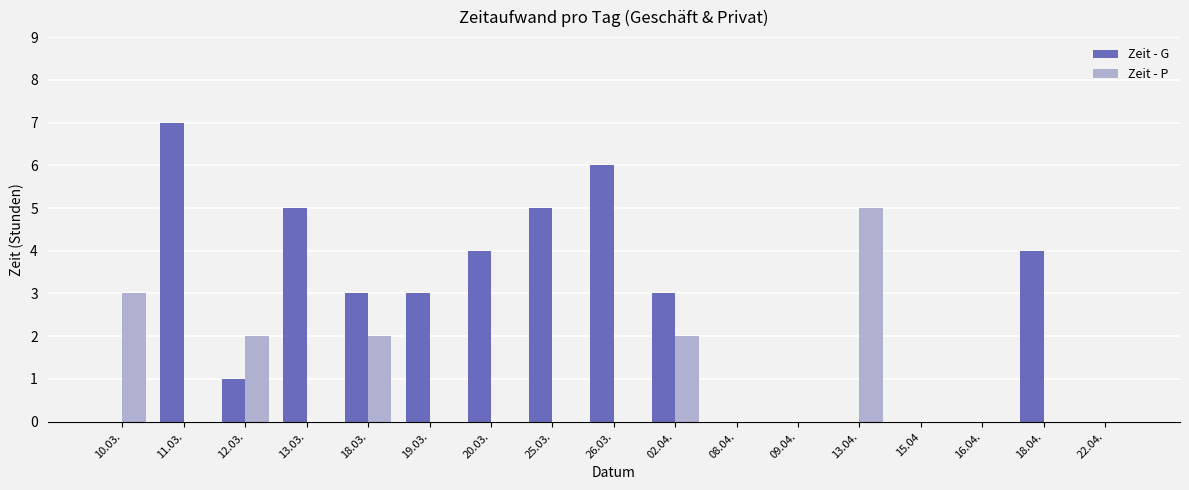

At which category is the sum across all series the highest?

11.03.